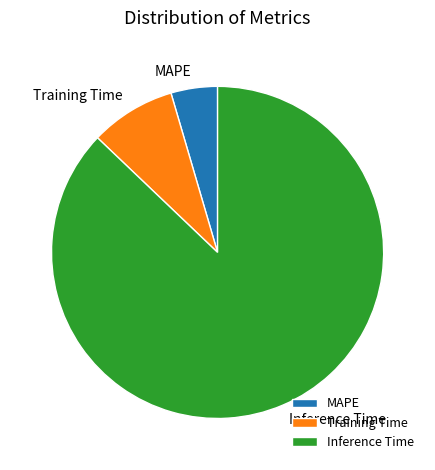

Is it true that Training Time is 16% of the pie?

False